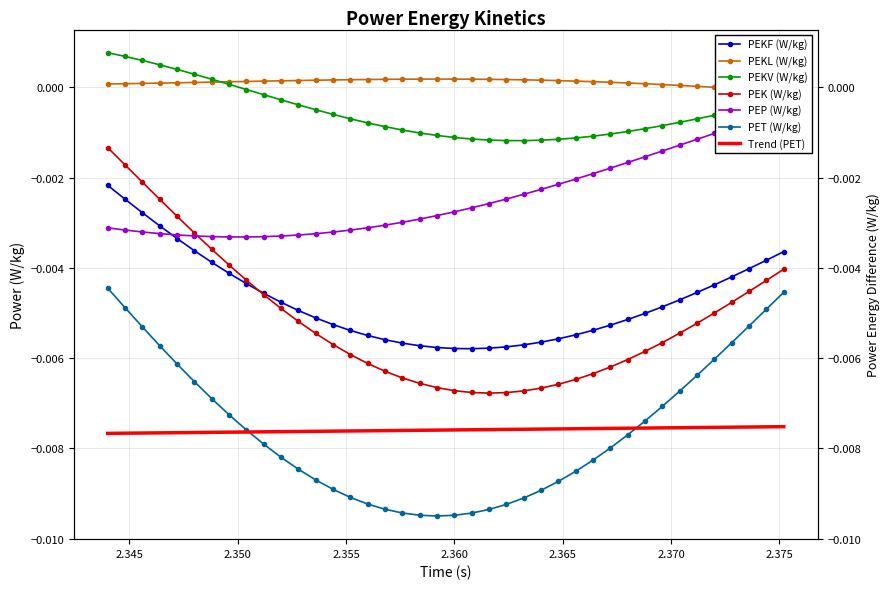

What is the label of the 10th point from the right?

2.368